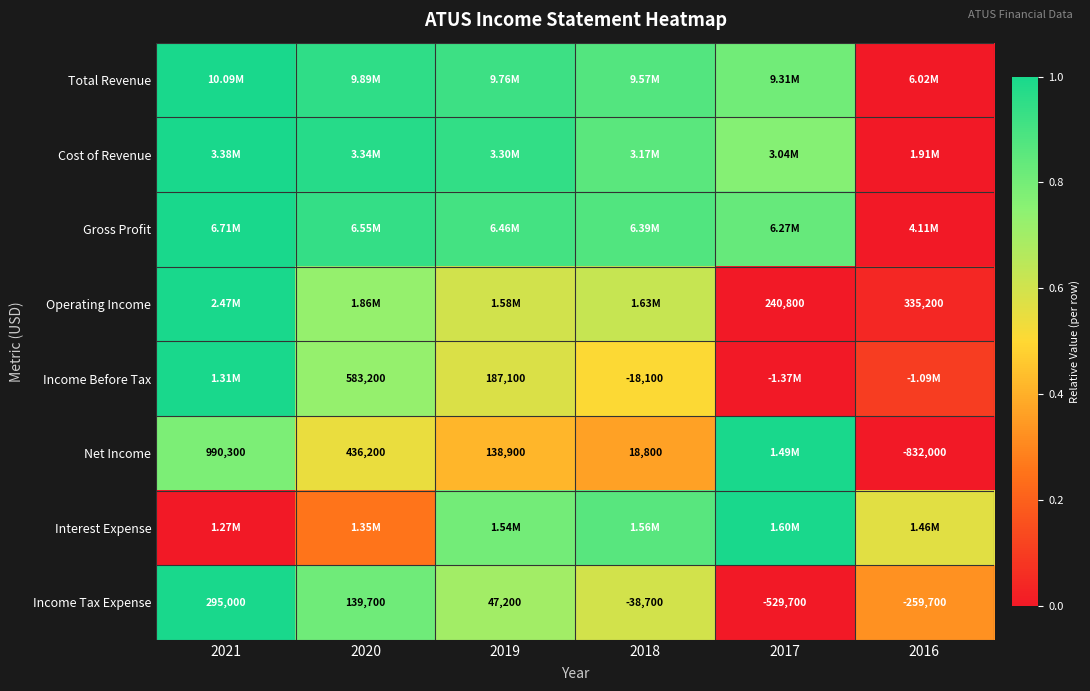

How many data points does each series have?

6